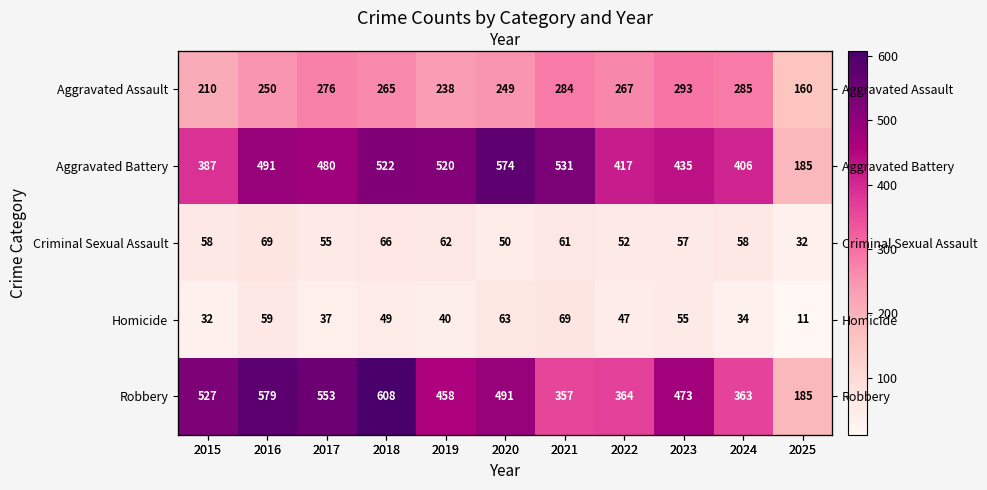

Is it true that Criminal Sexual Assault equals 66 at 2018?

True